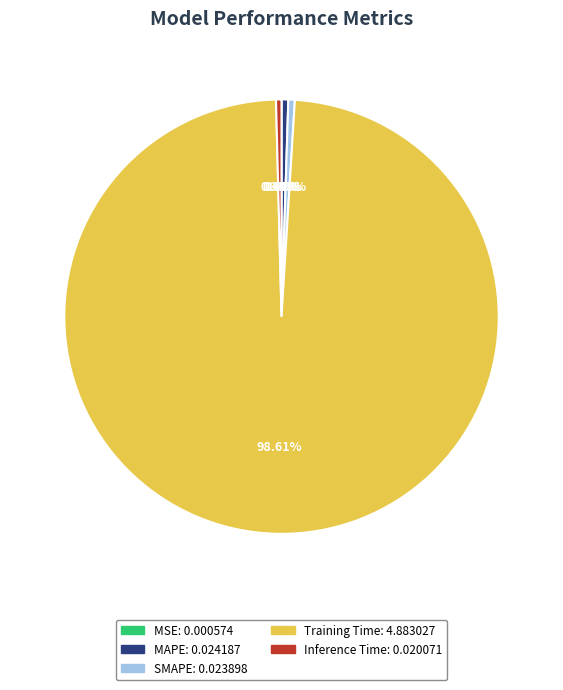

What is the total percentage of SMAPE and Training Time?

99.1%